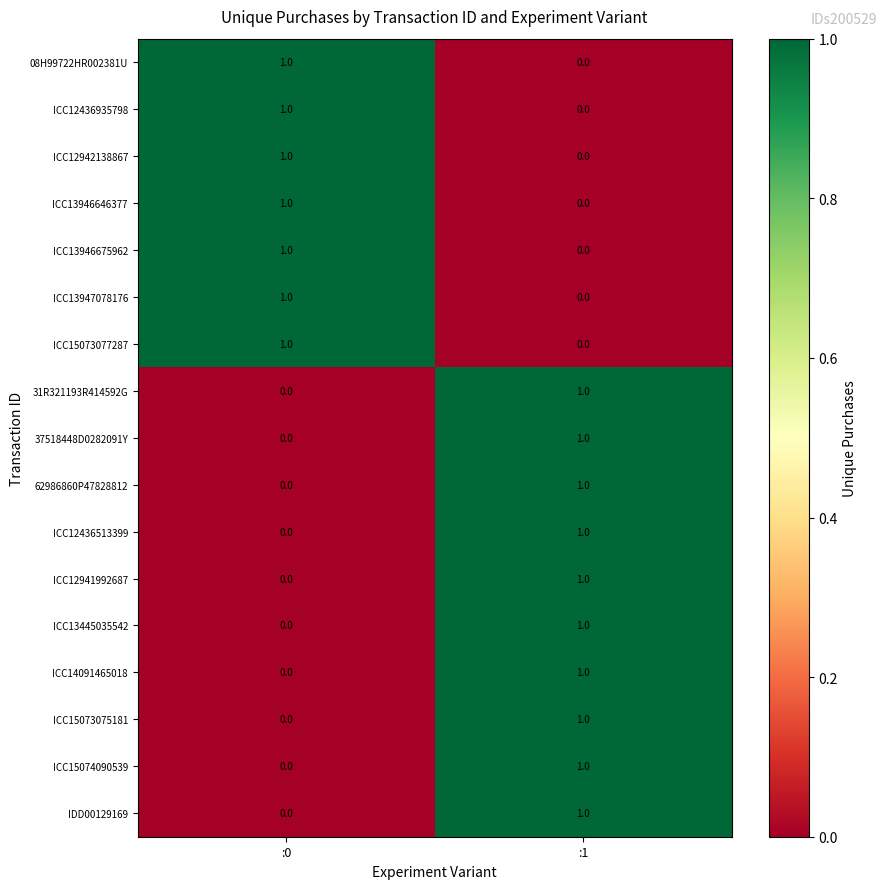

Rank the categories by IDD00129169 value from lowest to highest.

:0, :1